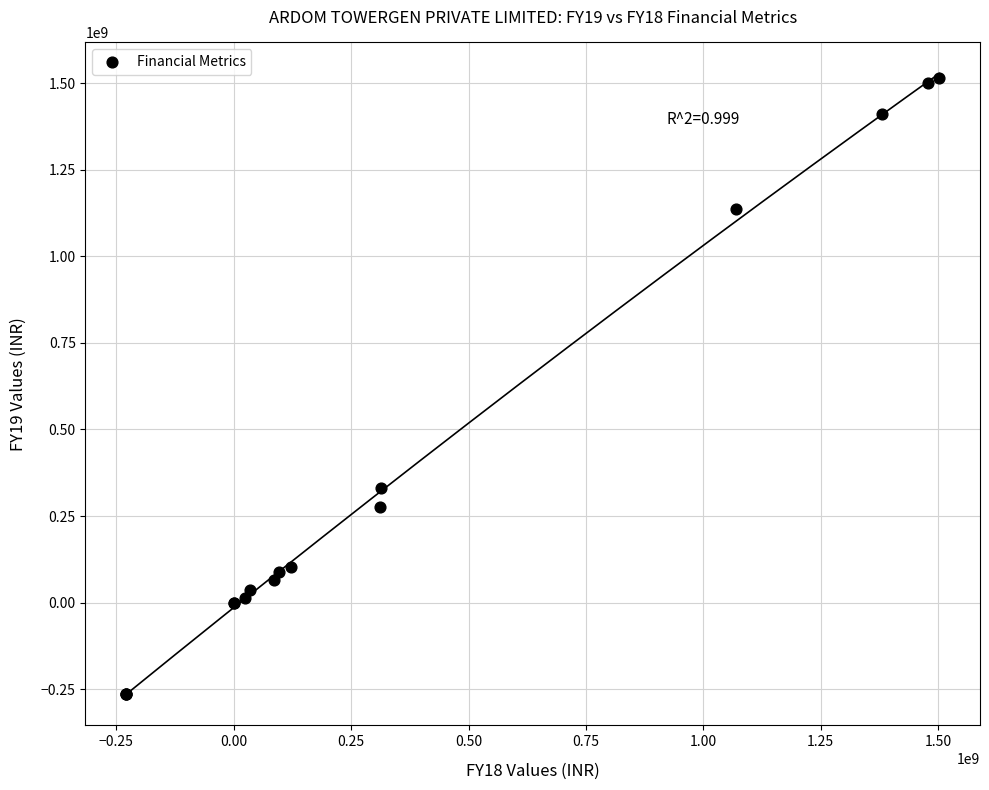

What Y value in the scatter plot is closest to 624567568?

331681703